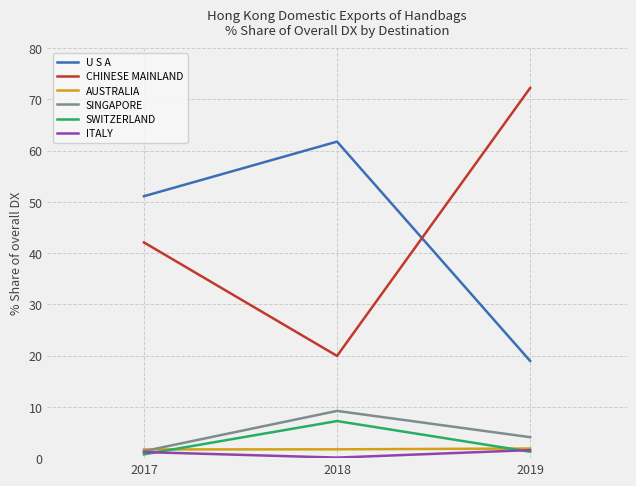

What is the difference between the AUSTRALIA values at 2017 and 2019?

0.2